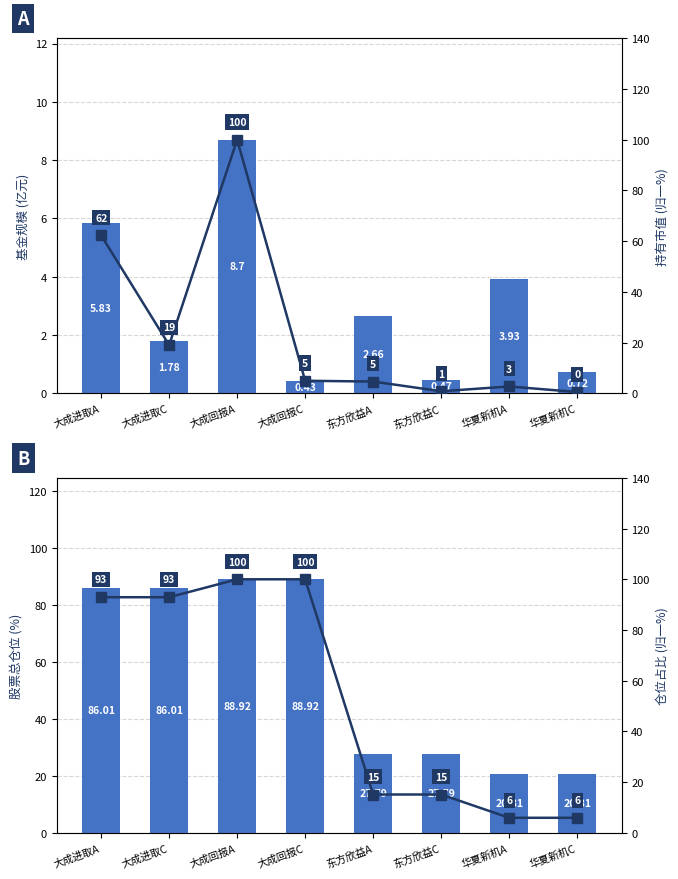

Reading left to right, transcribe all the data shown in this chart.

基金规模(亿元): 大成进取A=5.8	大成进取C=1.8	大成回报A=8.7	大成回报C=0.4	东方欣益A=2.7	东方欣益C=0.5	华夏新机A=3.9	华夏新机C=0.7
股票总仓位(%): 大成进取A=86.0	大成进取C=86.0	大成回报A=88.9	大成回报C=88.9	东方欣益A=27.8	东方欣益C=27.8	华夏新机A=20.8	华夏新机C=20.8
持有市值(归一): 大成进取A=62.3	大成进取C=19.0	大成回报A=100.0	大成回报C=4.9	东方欣益A=4.6	东方欣益C=0.8	华夏新机A=2.7	华夏新机C=0.5
仓位占比(归一): 大成进取A=92.9	大成进取C=92.9	大成回报A=100.0	大成回报C=100.0	东方欣益A=15.1	东方欣益C=15.1	华夏新机A=6.0	华夏新机C=6.0